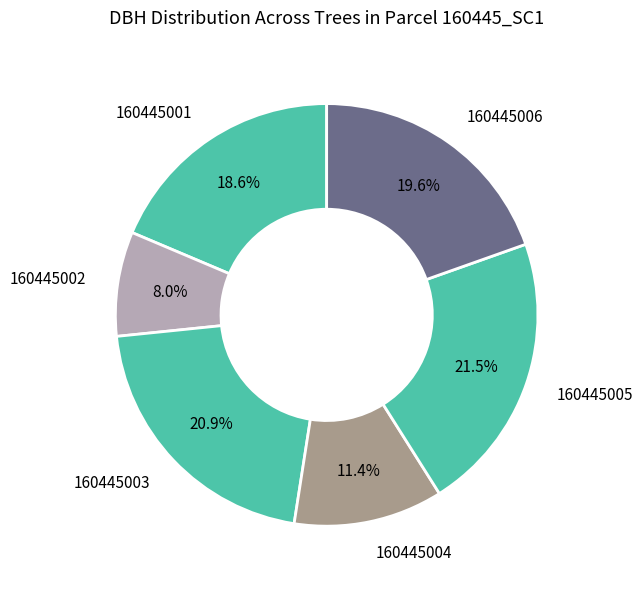

Which slice is the largest?

160445005